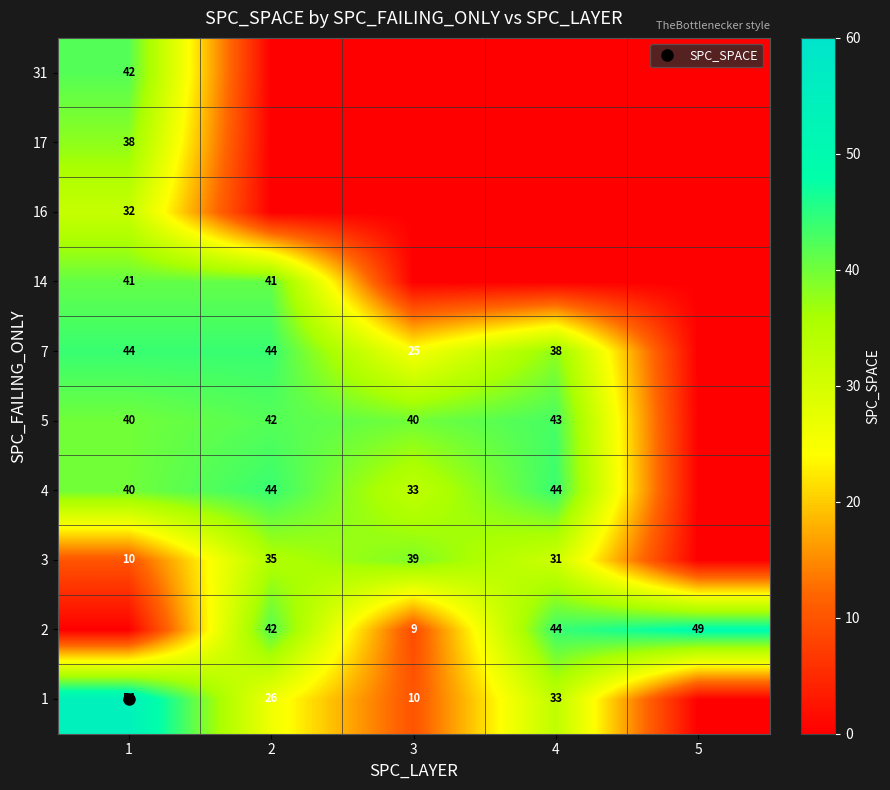

Count the number of categories in the chart.

5